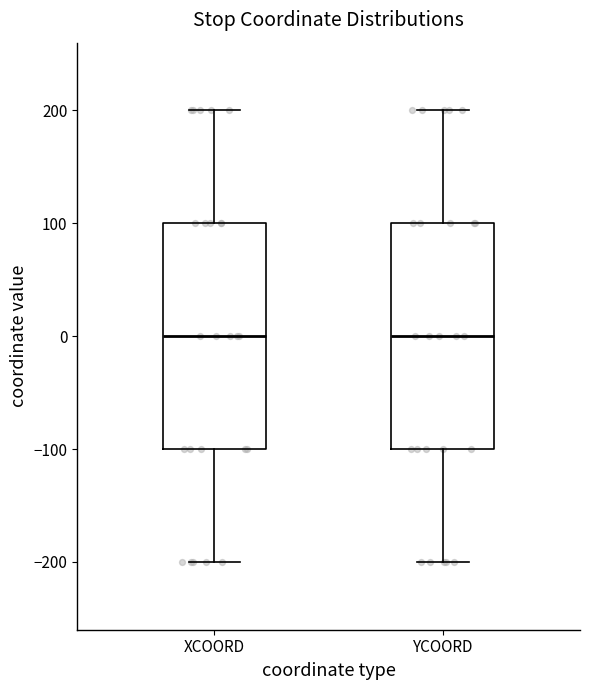

Reading left to right, transcribe this box plot: for each box, give where its median line is, the range the box spans, and where its two whiskers end, as read against the y-axis. The values are not printed on the chart, so give them approximately, as read against the axis.

XCOORD: median 0, box -100 to 100, whiskers -200 to 200
YCOORD: median 0, box -100 to 100, whiskers -200 to 200